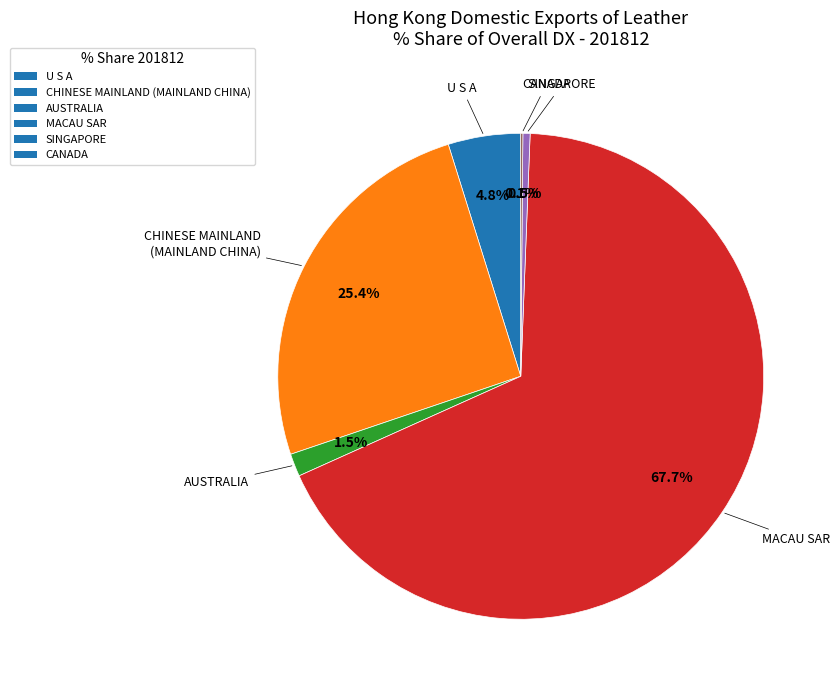

Which slice is the largest?

MACAU SAR